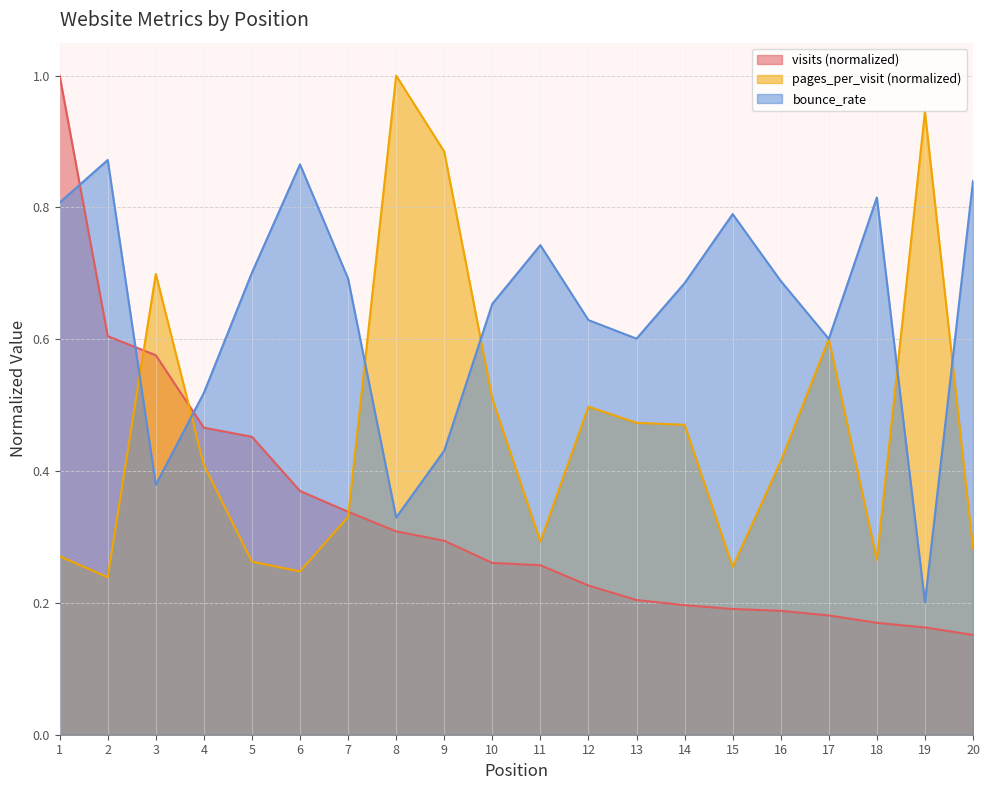

What is the average value of the visits series?

0.3